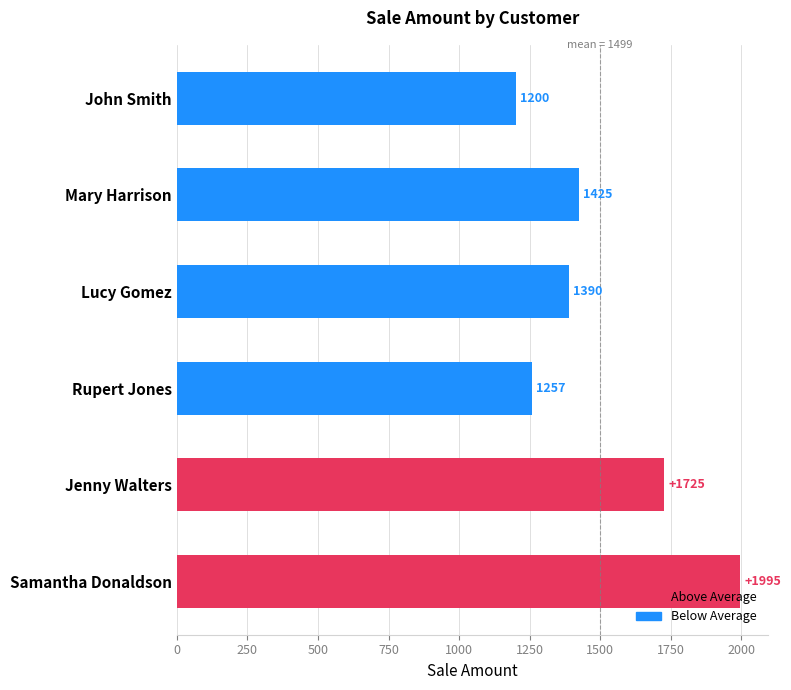

What is the change in value from Lucy Gomez to Rupert Jones?

-133